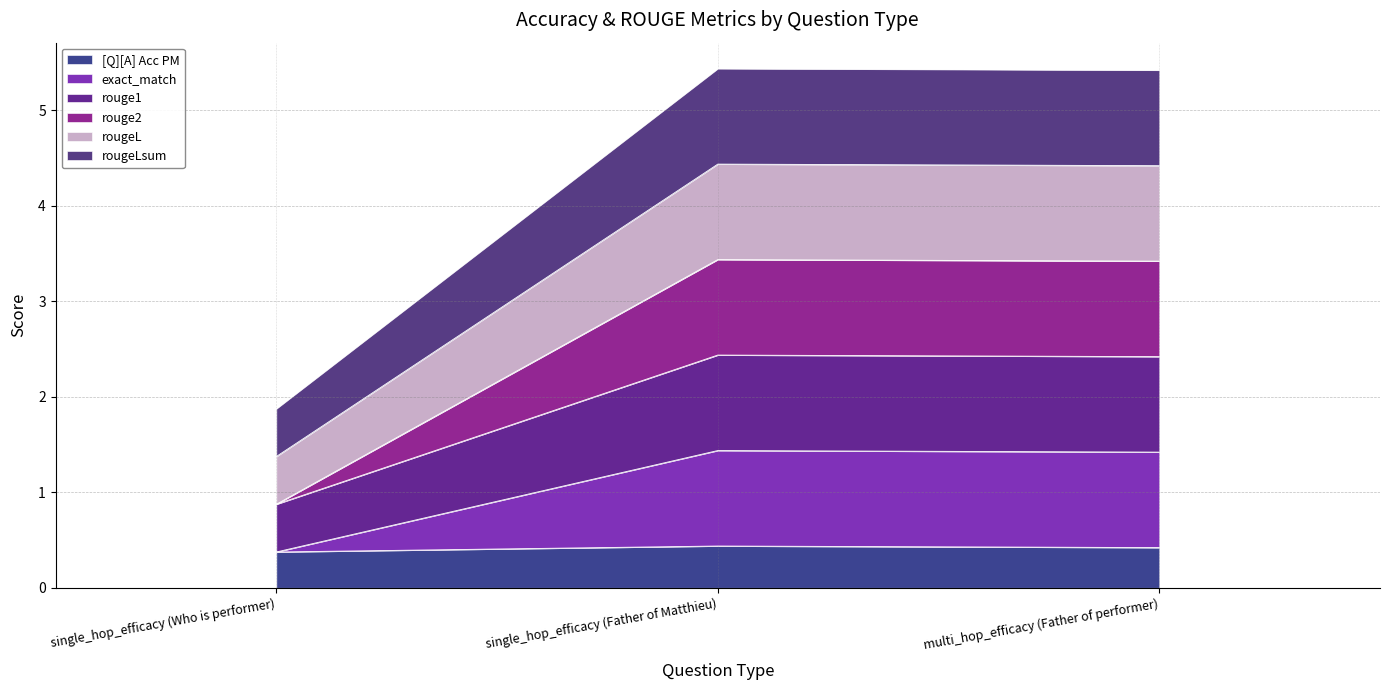

What is the label of the 2nd point from the left?

single_hop_efficacy (Father of Matthieu)